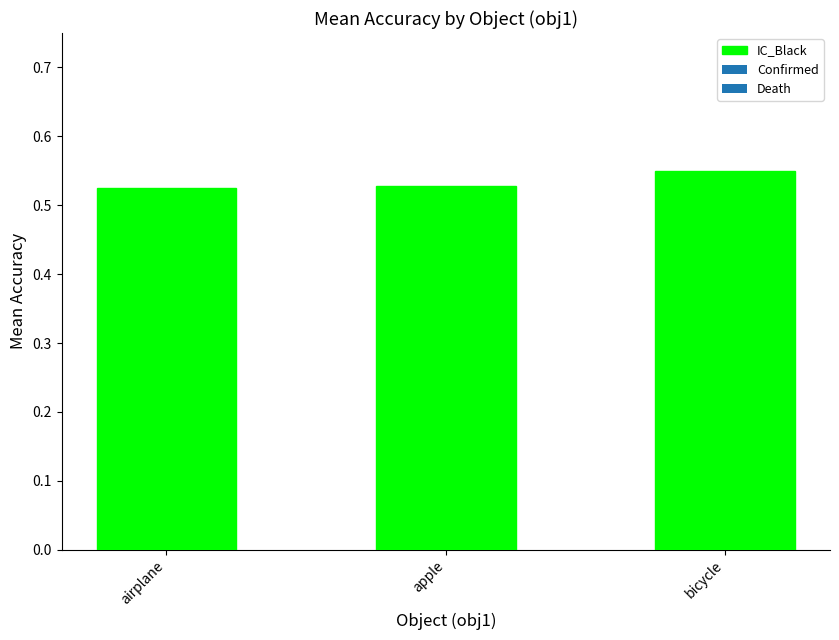

True or false: the data shows 0.3 at airplane.

False